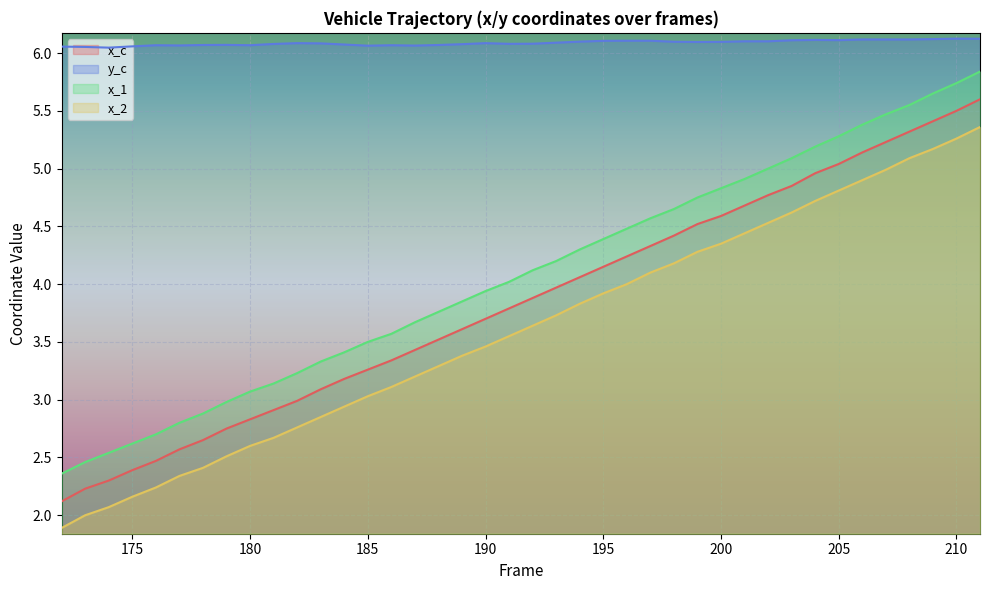

Which label corresponds to the smallest value in the chart?

172